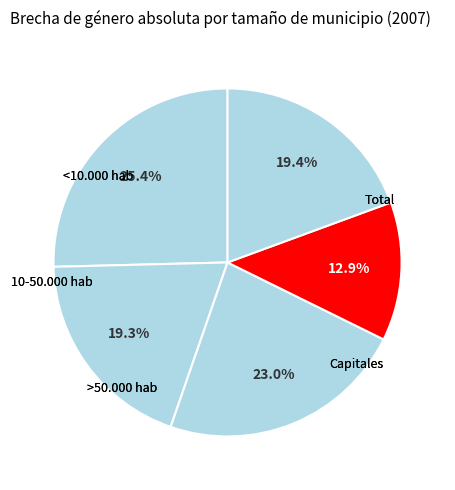

To the nearest percent, what is the difference between the <10.000 hab and >50.000 hab slice percentages?

2%